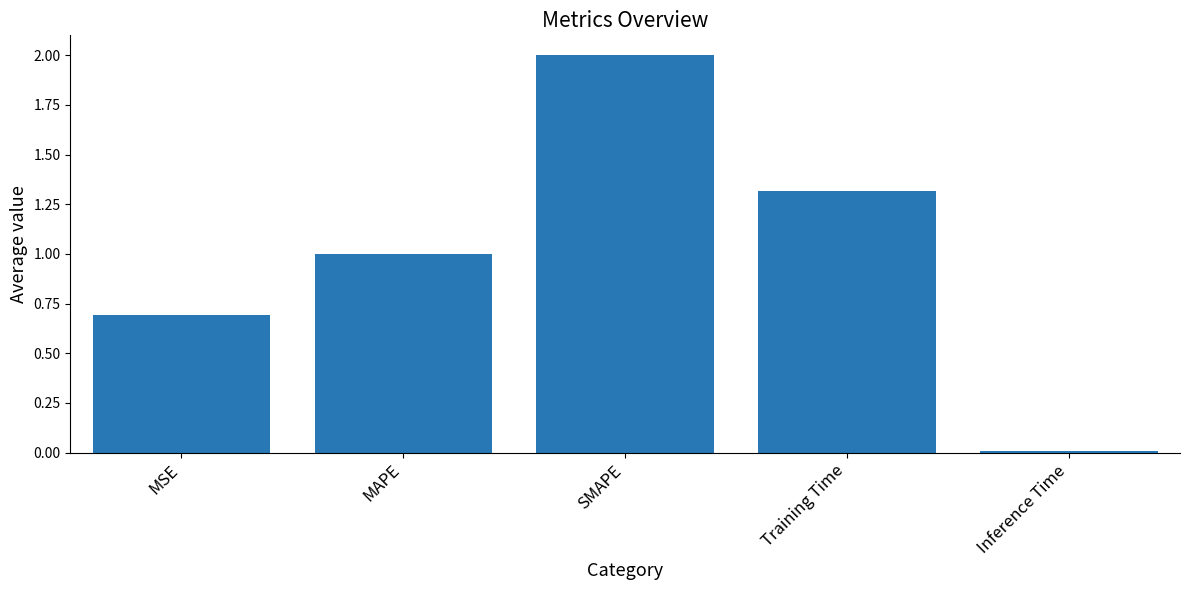

Rank the categories by value from highest to lowest.

SMAPE, Training Time, MAPE, MSE, Inference Time